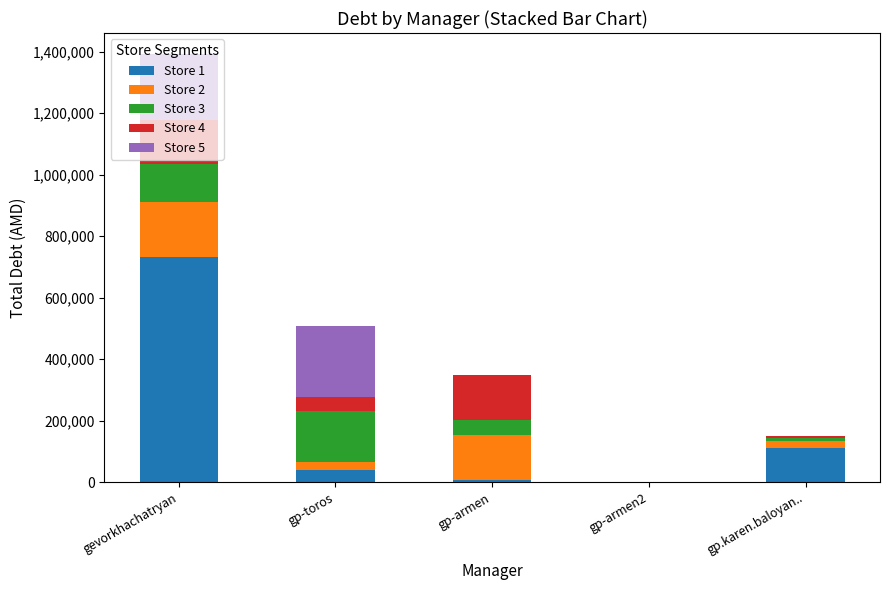

At which category is the sum across all series the highest?

gevorkhachatryan